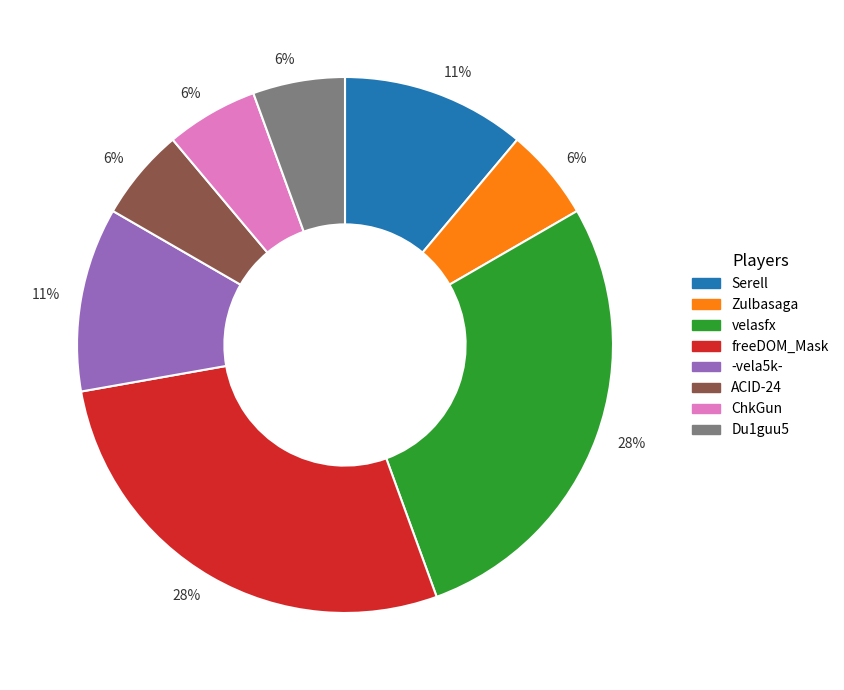

Does any single category account for the majority?

No